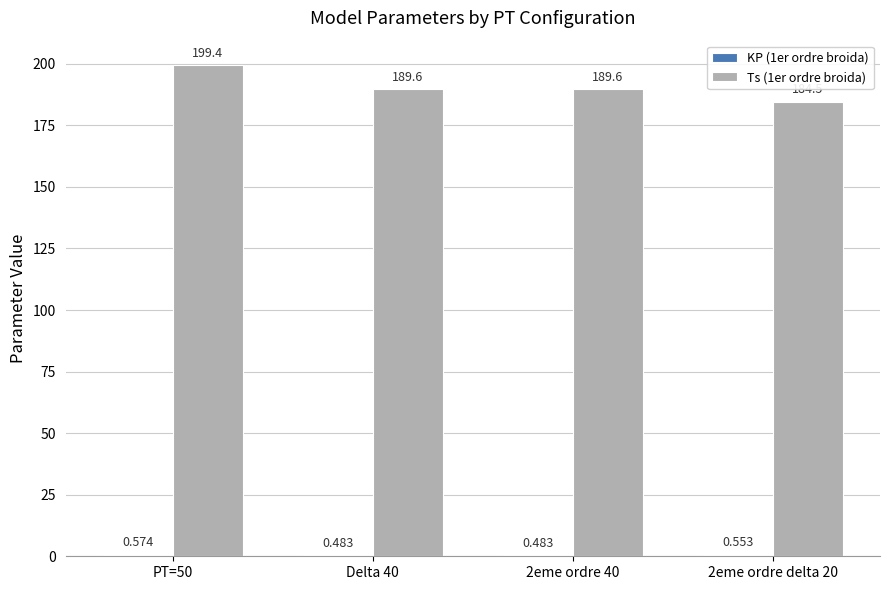

What is the difference between the maximum and minimum values in the Ts (1er ordre broida) series?

14.9